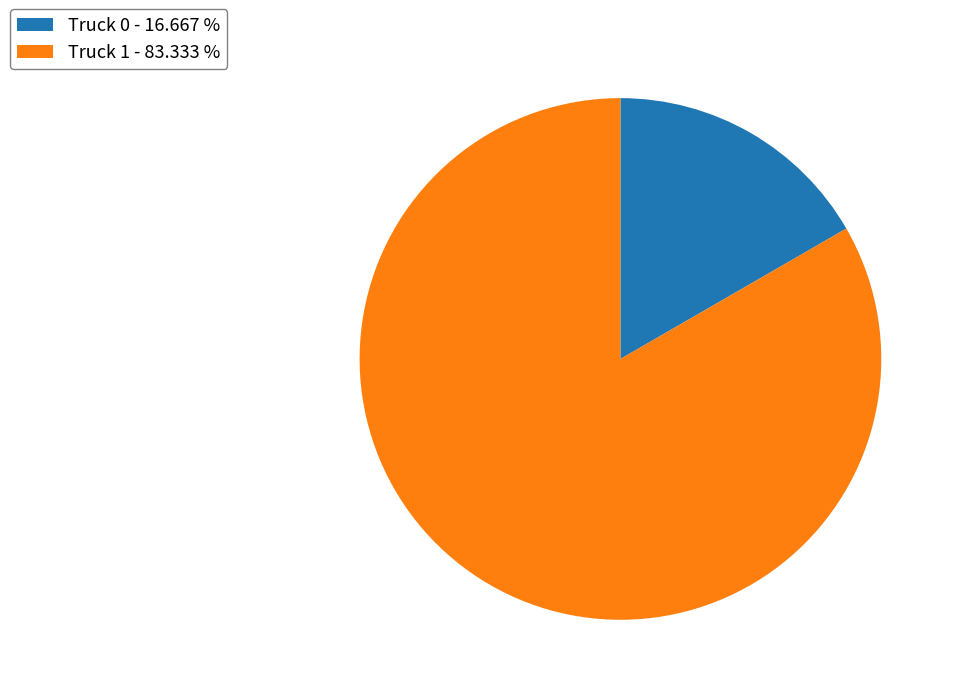

Does Truck 0 - 16.667 % account for over 50% of the chart?

No